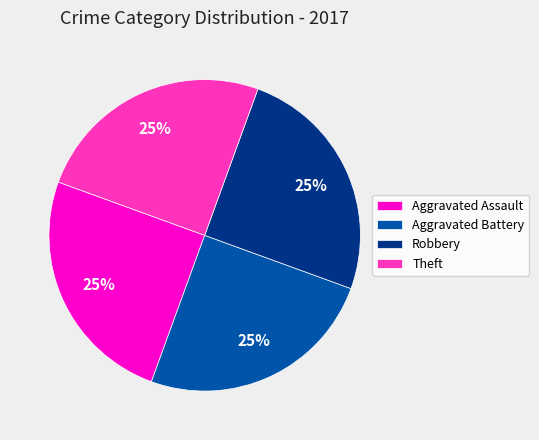

Is it true that Robbery is 25% of the pie?

True